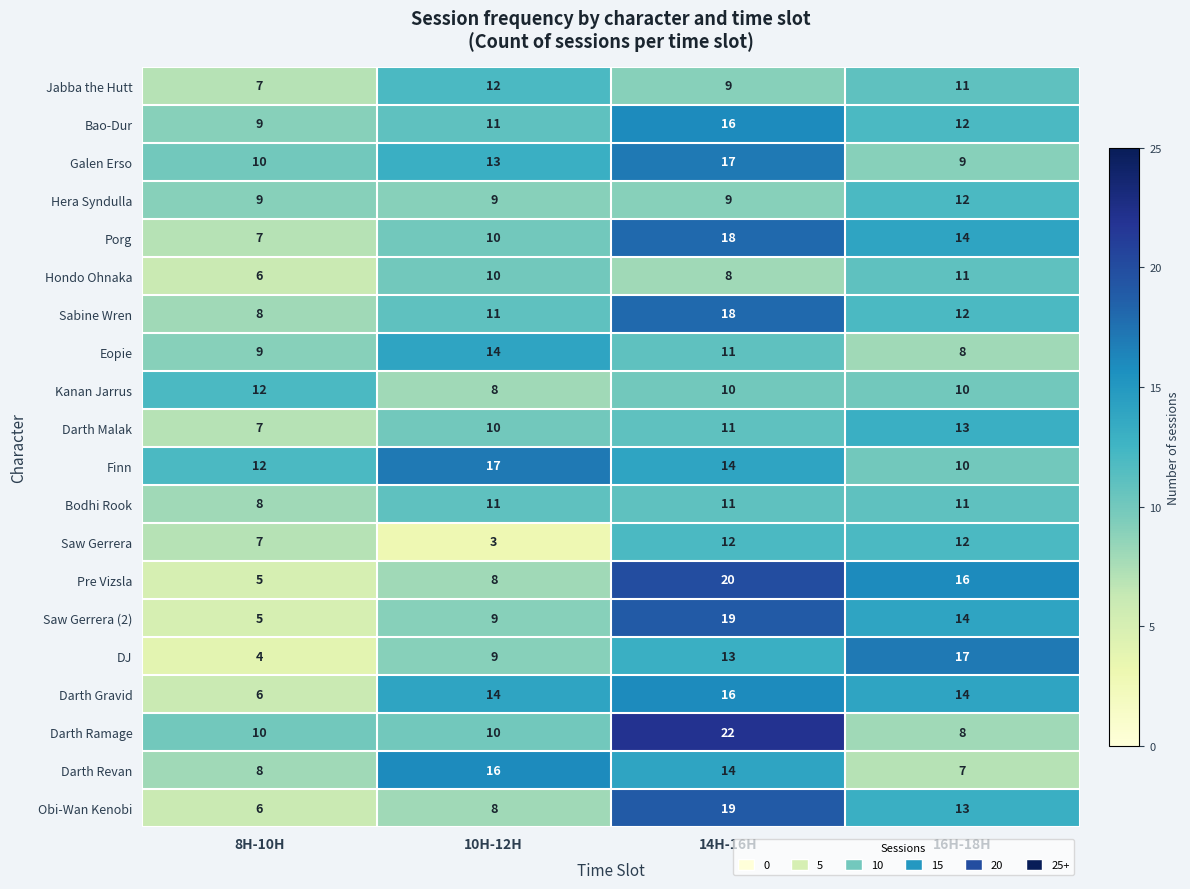

True or false: Darth Malak has a value of 7 at 8H-10H.

True